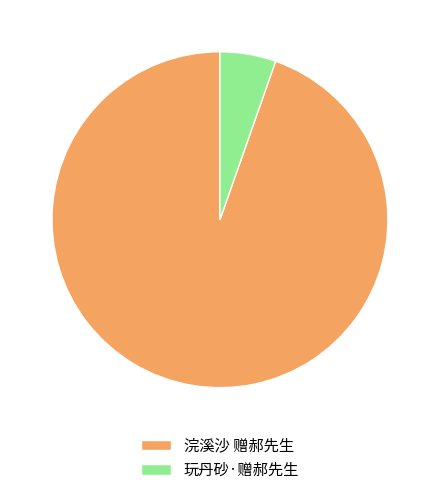

What is the ratio of the value at 浣溪沙 赠郝先生 to the value at 玩丹砂·赠郝先生?

17.6